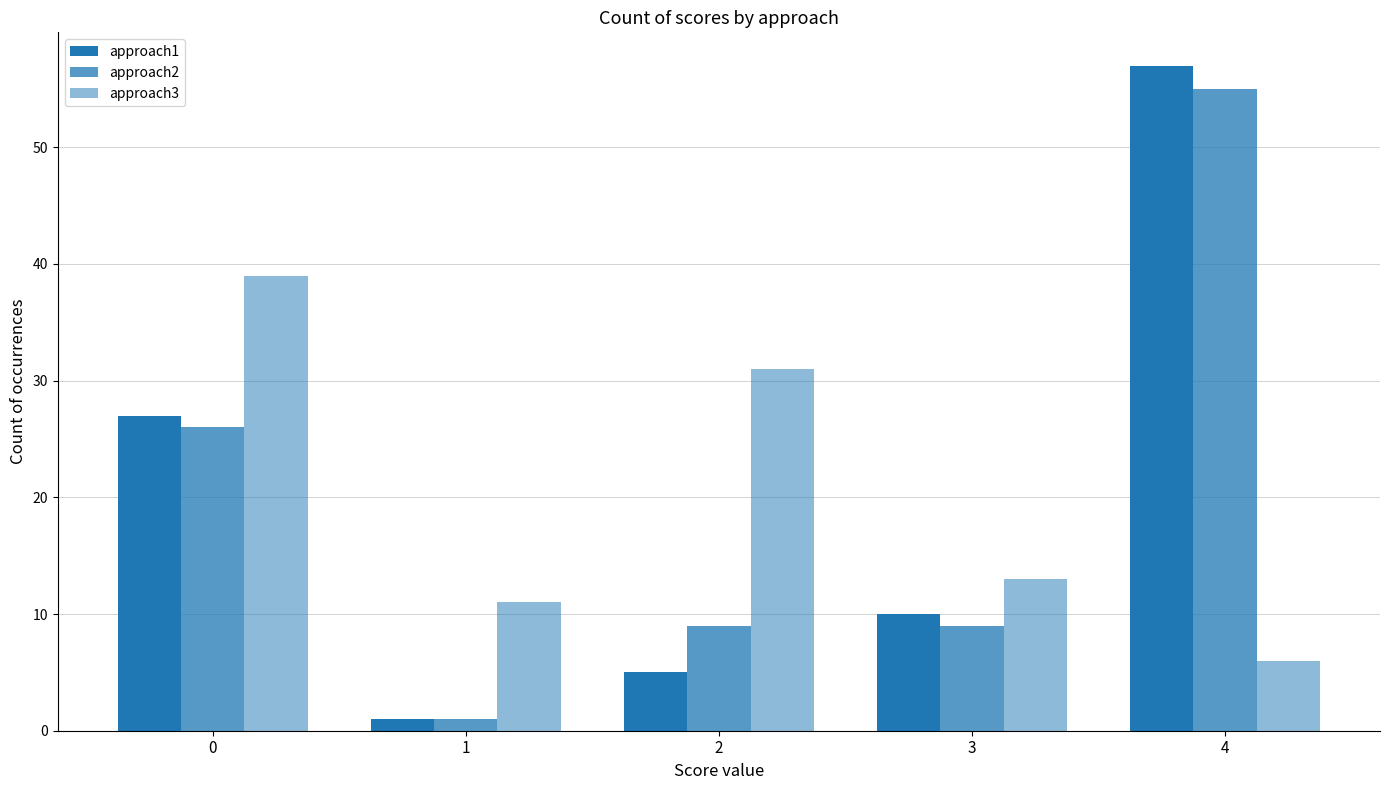

Between 0 and 1, which series saw the biggest shift?

approach3